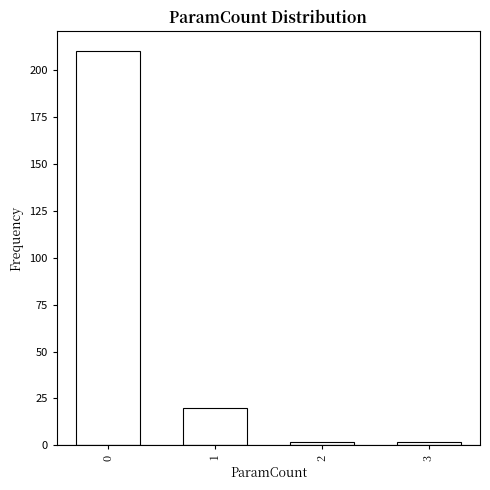

Reading right to left, what are all the values shown in this chart?

2	2	20	210